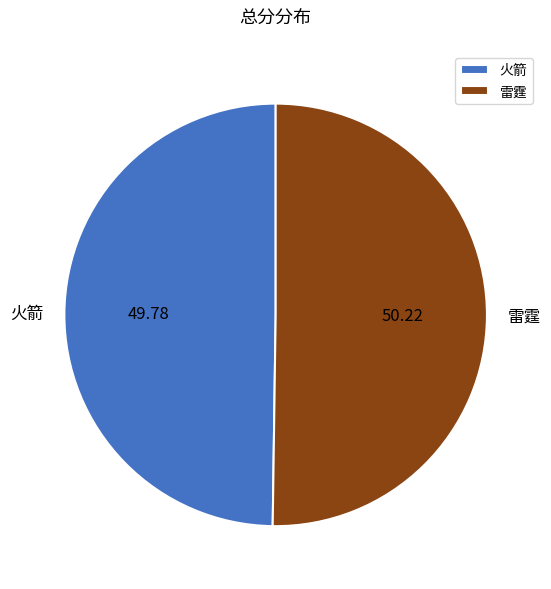

Do 火箭 and 雷霆 together represent more than half of the pie?

Yes